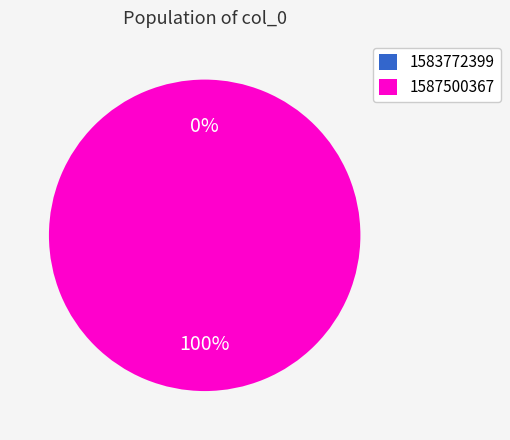

To the nearest percent, what is the average slice percentage?

50%